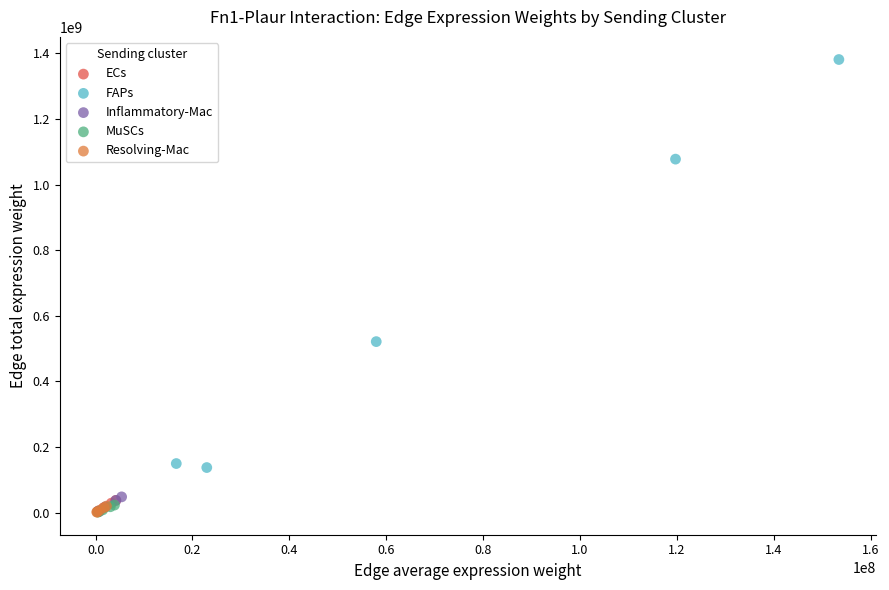

Which series contains the highest Y value?

FAPs